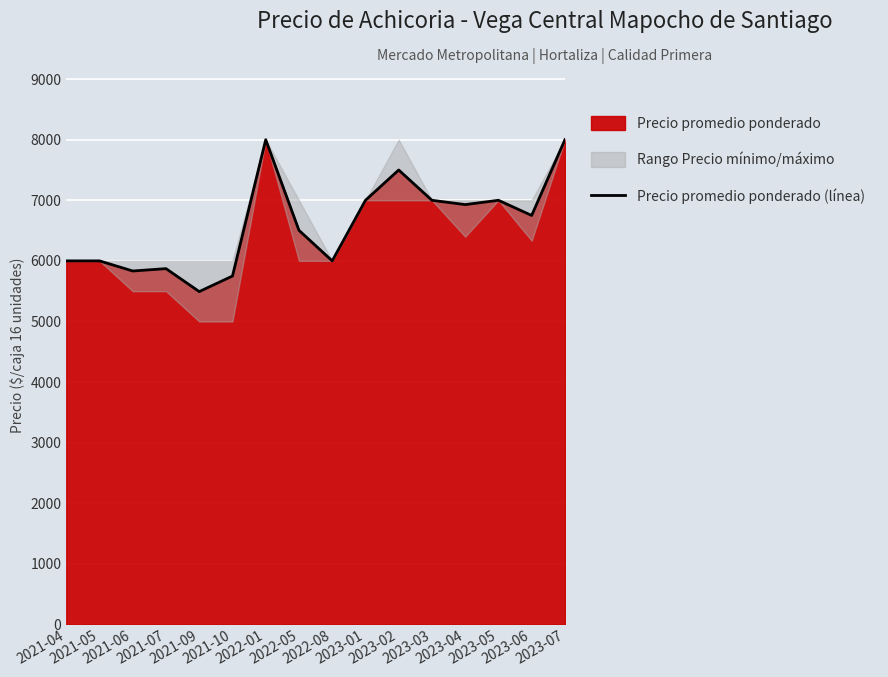

How many lines are shown in the chart?

1